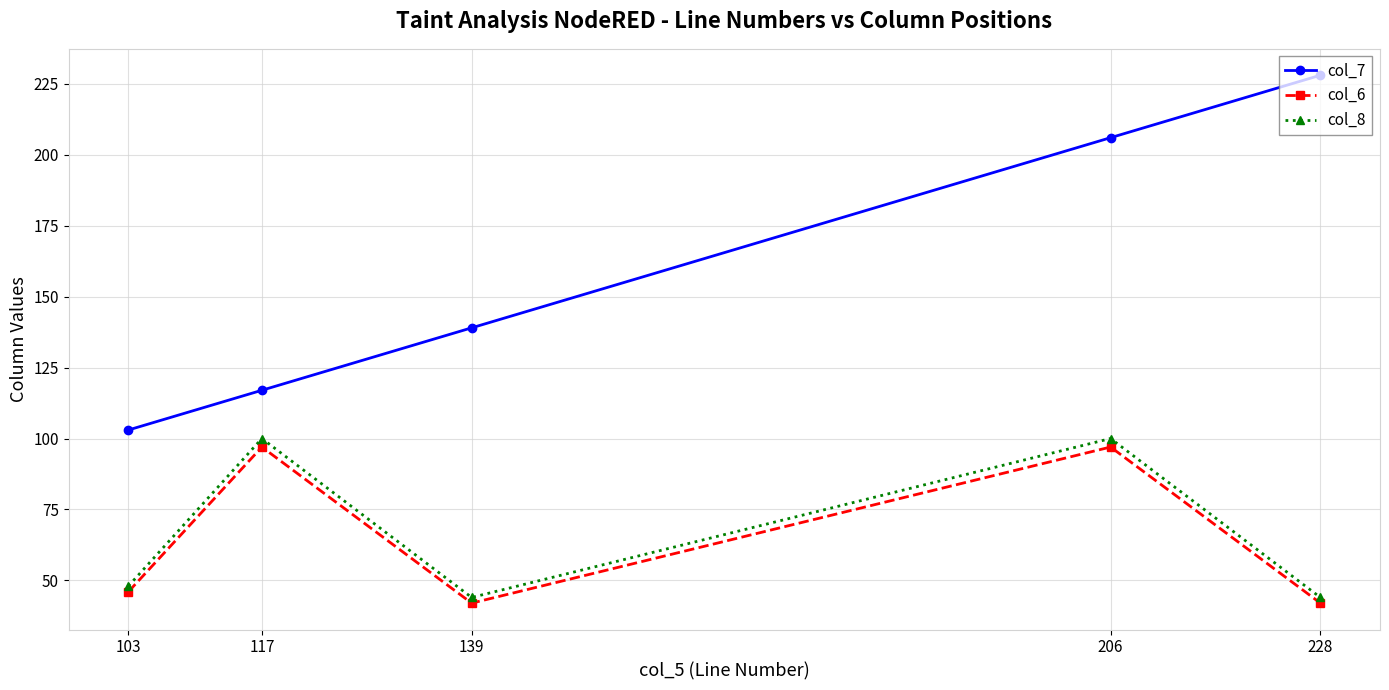

Between 103 and 228, which series saw the biggest shift?

col_7